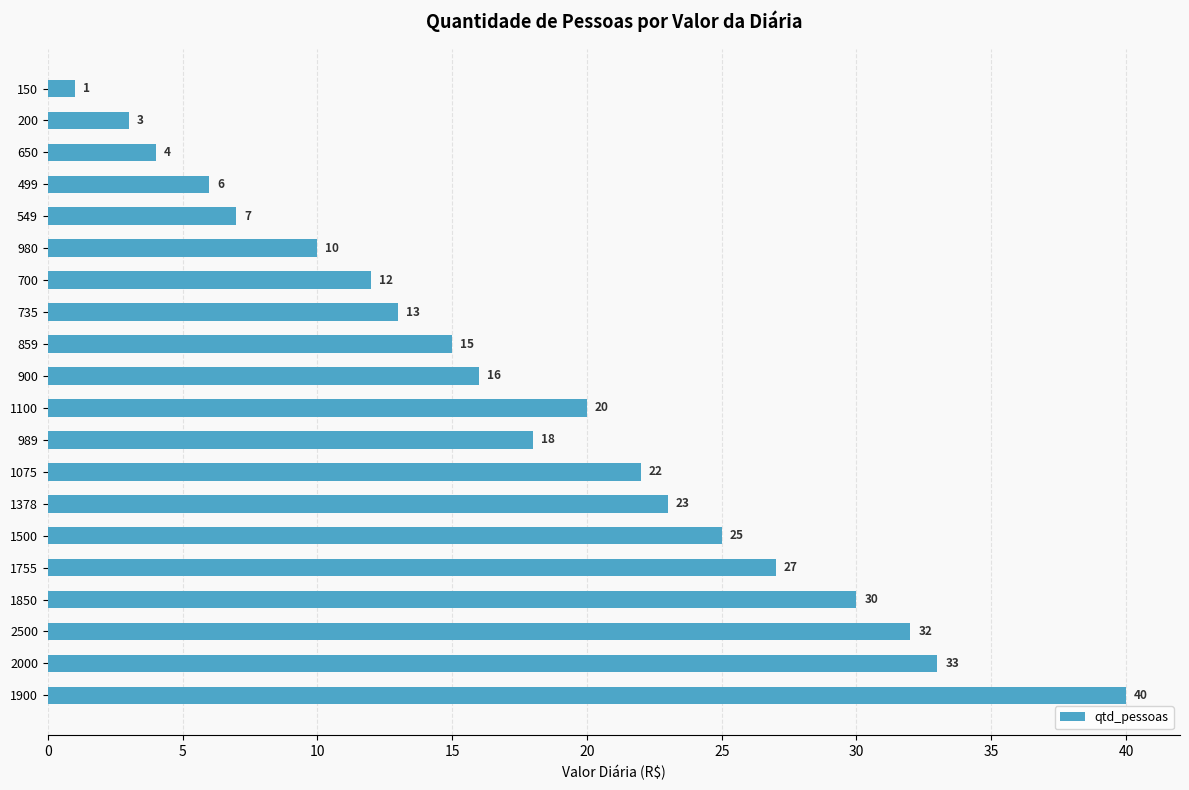

The value at 1900 is 40. True or false?

True